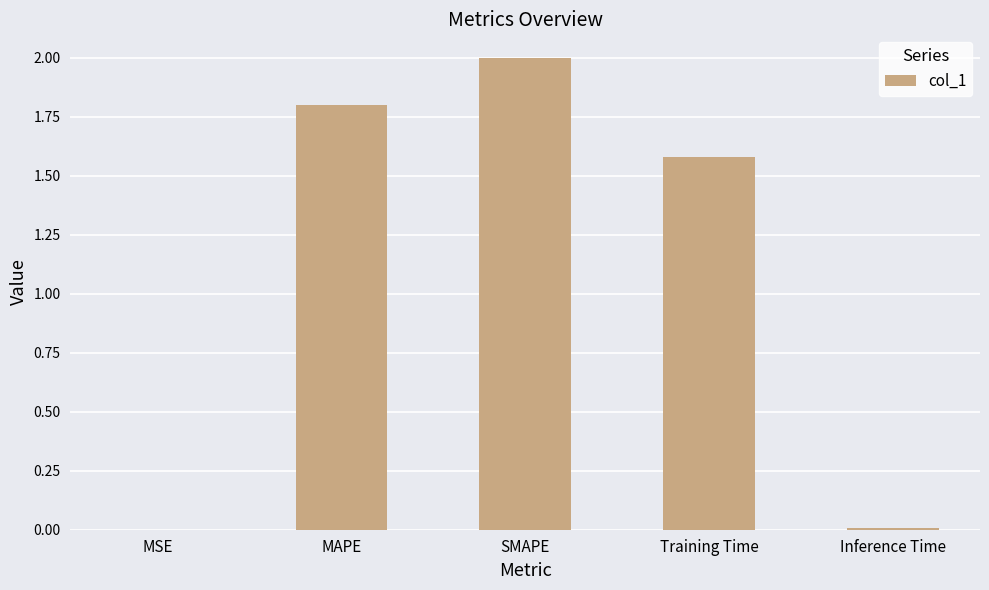

What is the sum of the values at SMAPE and MAPE?

3.8